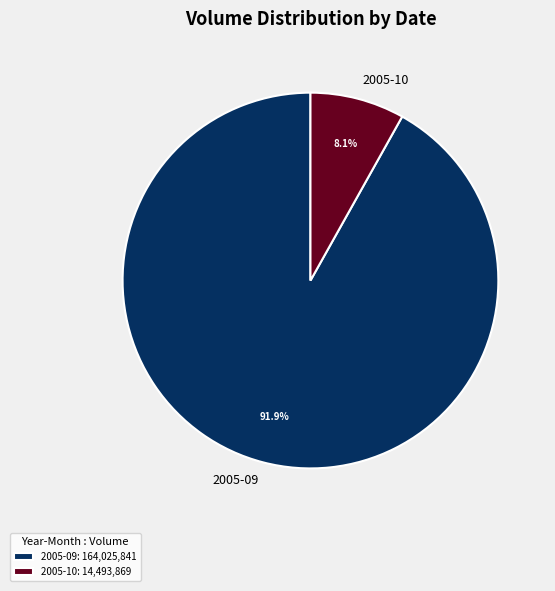

Is the sum of 2005-09 and 2005-10 greater than half?

Yes